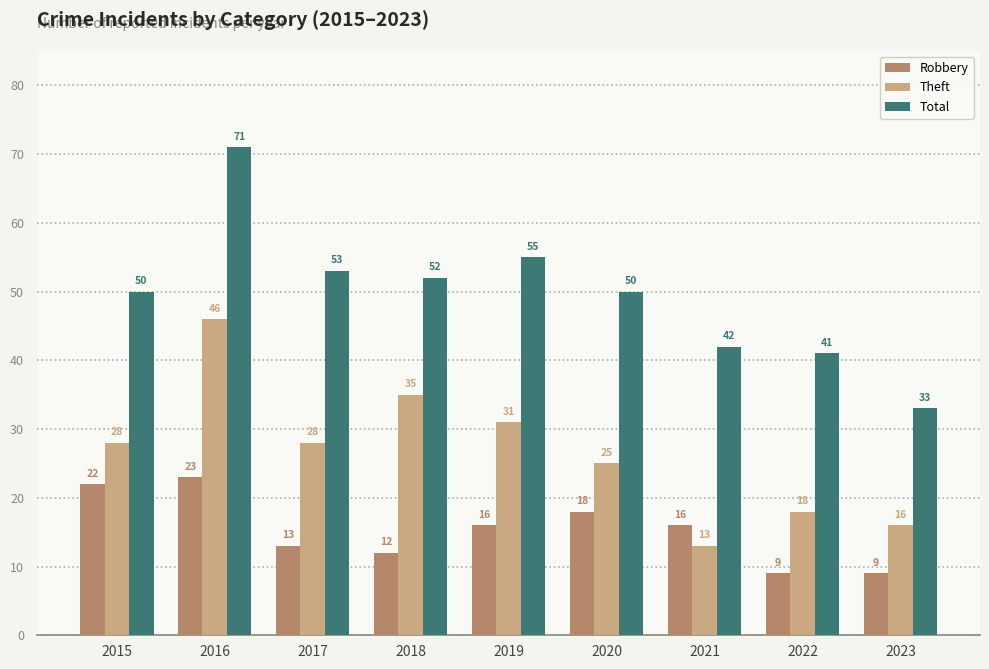

Reading left to right, list all the values displayed in this chart.

Robbery: 2015=22	2016=23	2017=13	2018=12	2019=16	2020=18	2021=16	2022=9	2023=9
Theft: 2015=28	2016=46	2017=28	2018=35	2019=31	2020=25	2021=13	2022=18	2023=16
Total: 2015=50	2016=71	2017=53	2018=52	2019=55	2020=50	2021=42	2022=41	2023=33